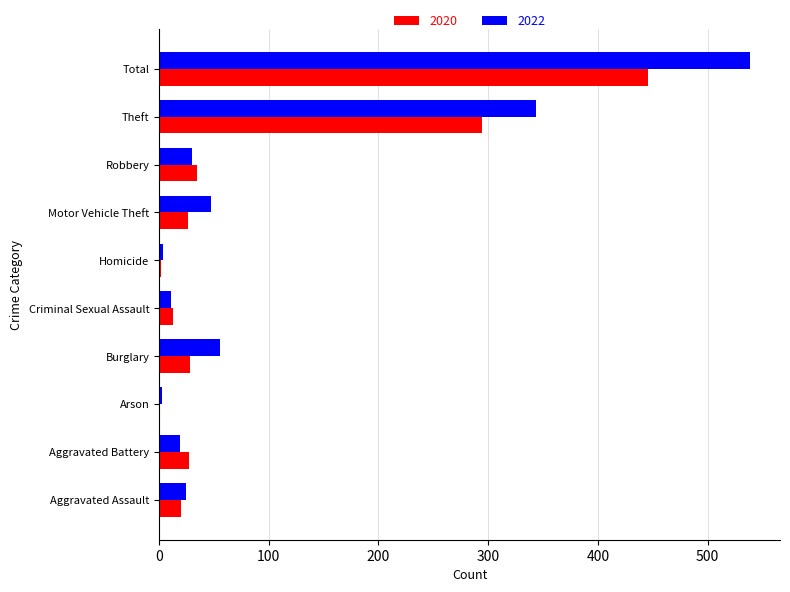

The value of 2022 at Total is 539. True or false?

True